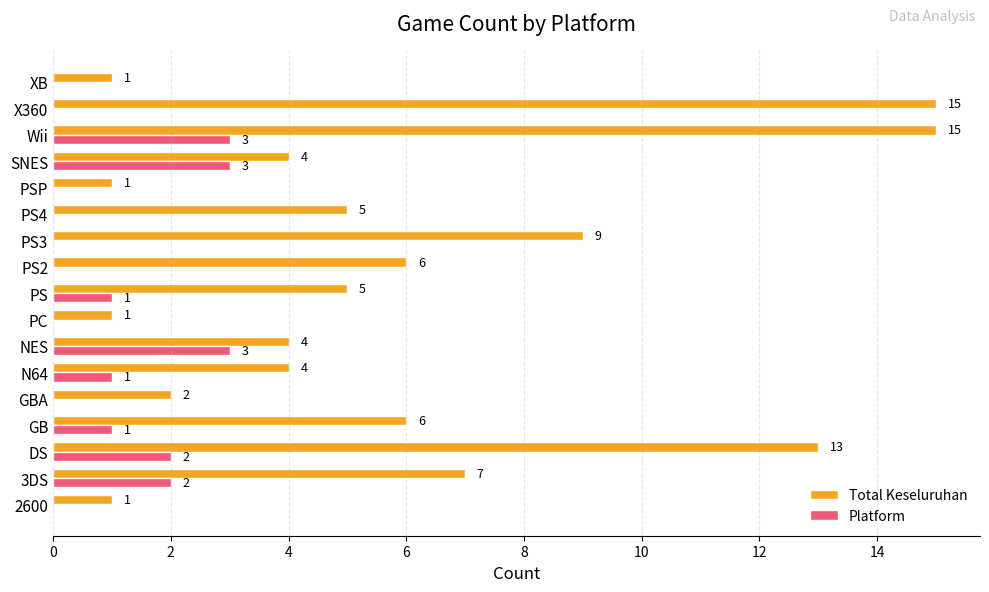

How many Platform values are between 0 and 2?

14